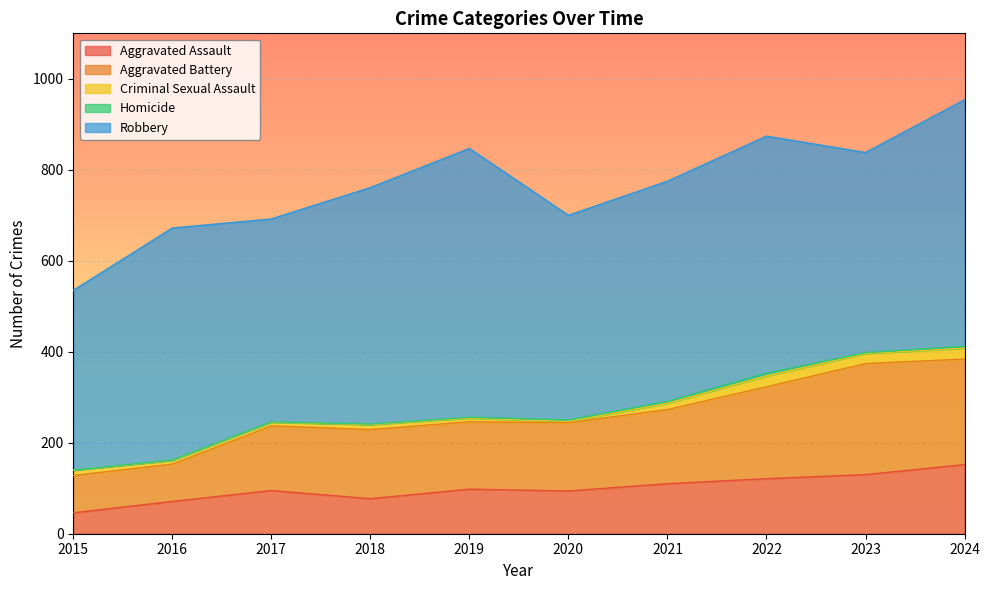

Which has a higher value, 2023 or 2018?

2023